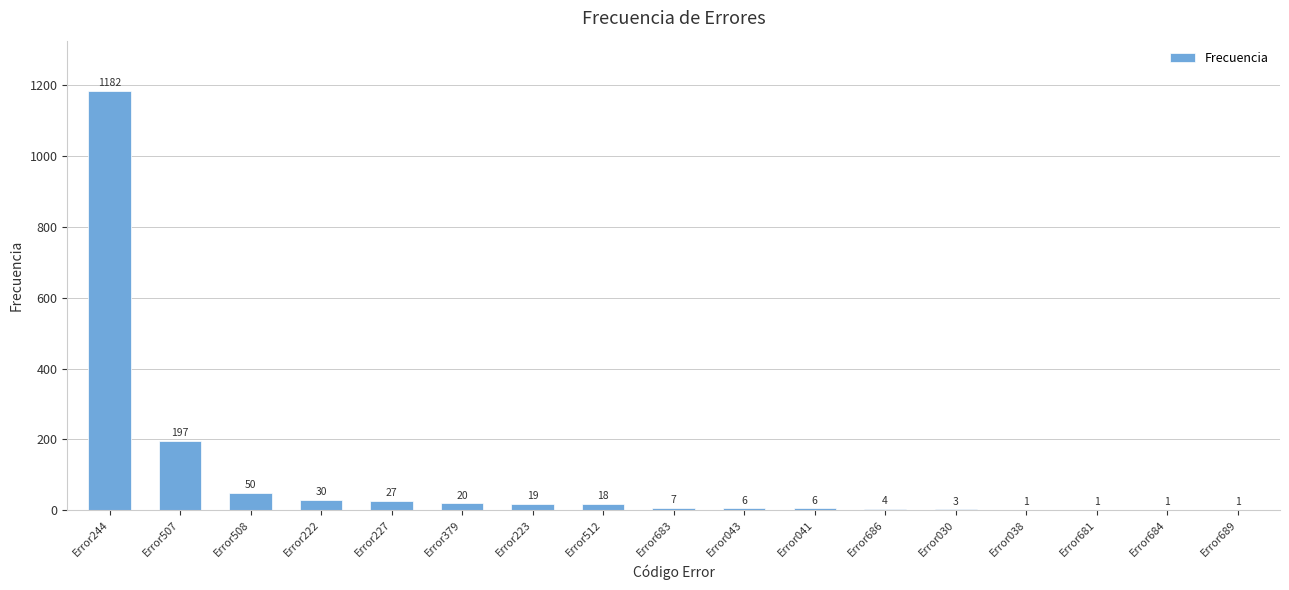

Between Error512 and Error030, which is larger?

Error512